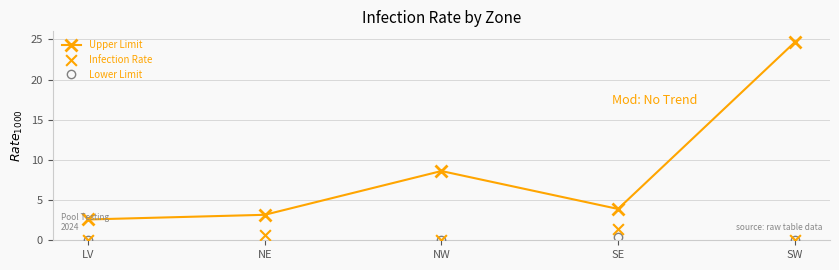

Which series has the largest Y range (max minus min)?

Upper Limit